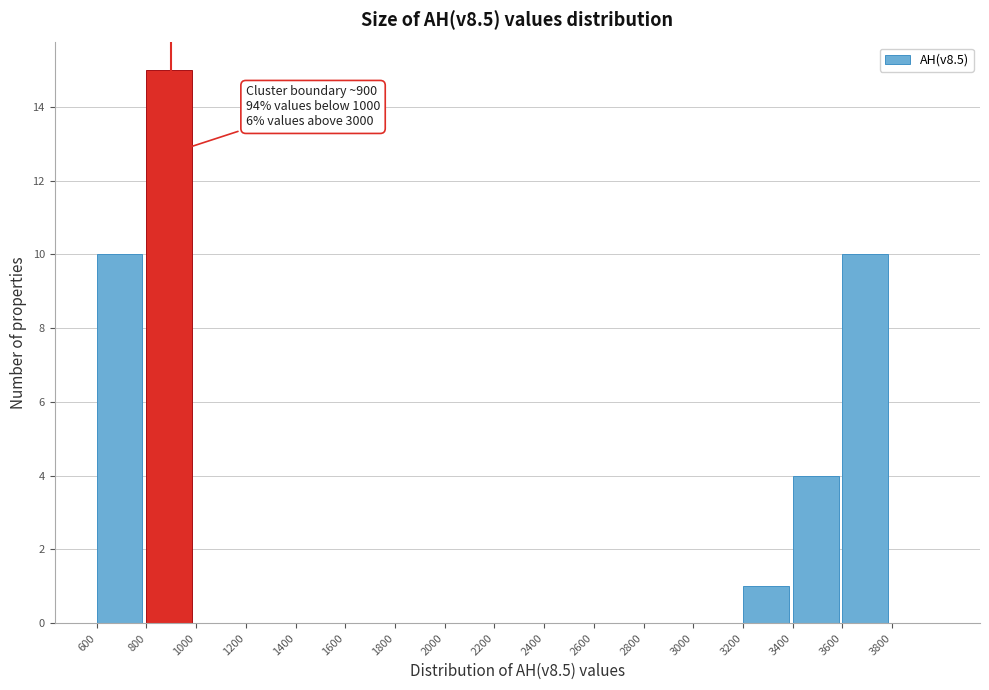

Which range on the x-axis has the tallest bar?

800 to 1000